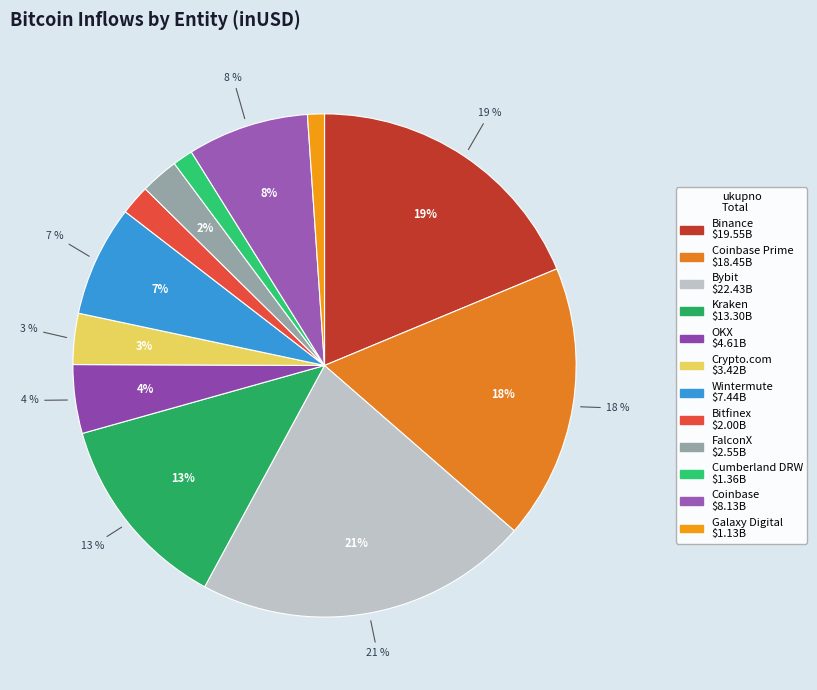

What is the ratio of the value at Bitfinex to the value at Galaxy Digital?

1.8